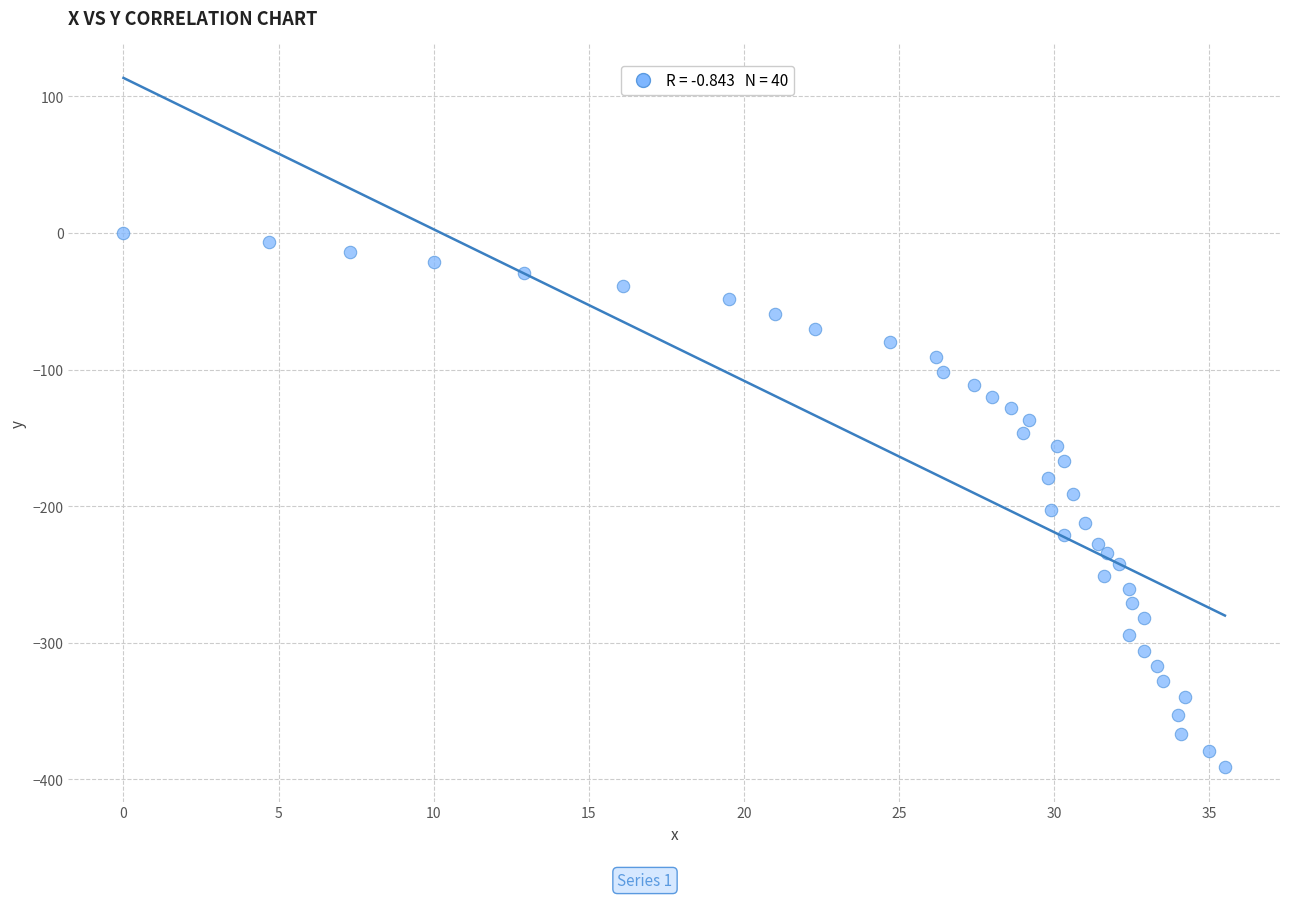

What is the range of Y values (max minus min)?

391.1